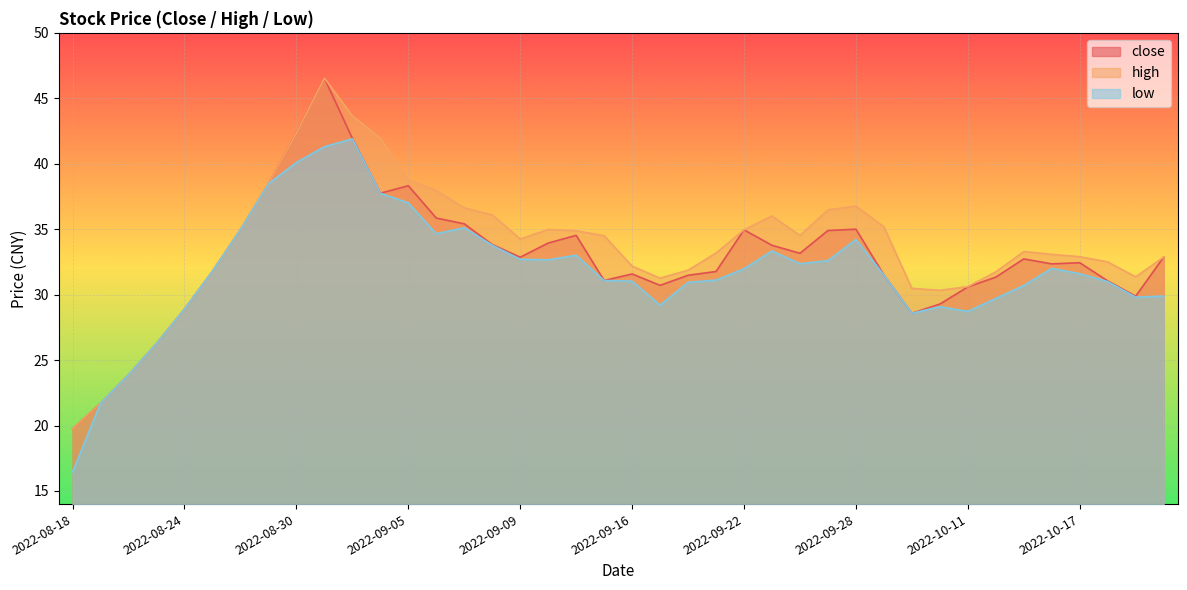

How many lines are shown in the chart?

3